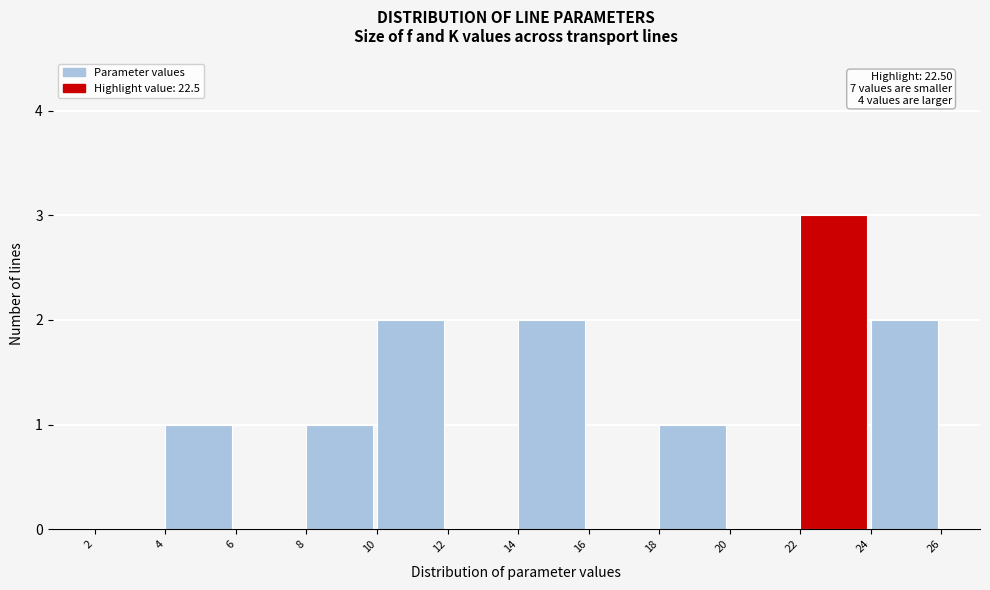

Which range on the x-axis has the tallest bar?

22 to 24